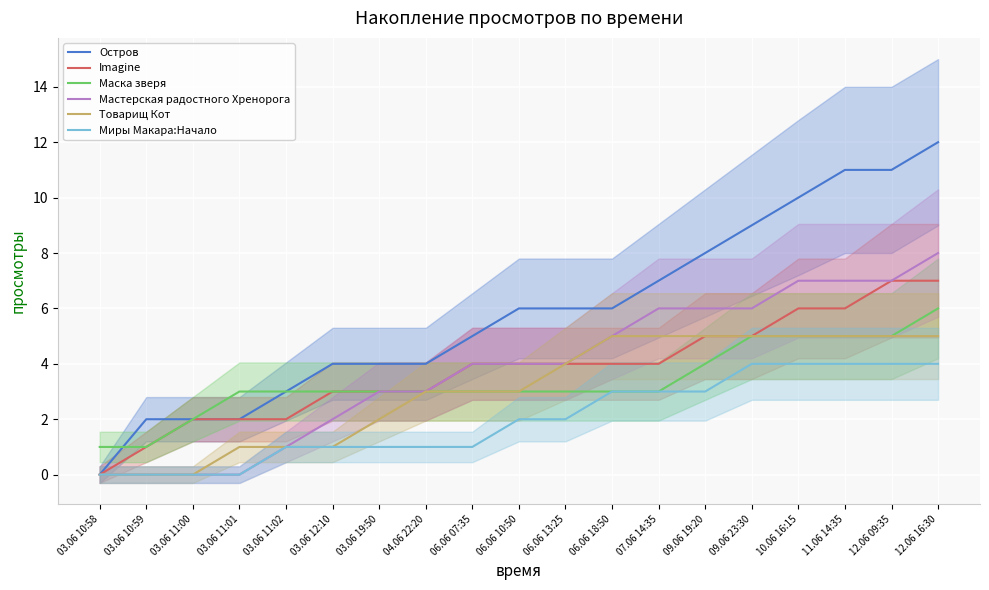

Is it true that Товарищ Кот equals 2 at 03.06 19:50?

True